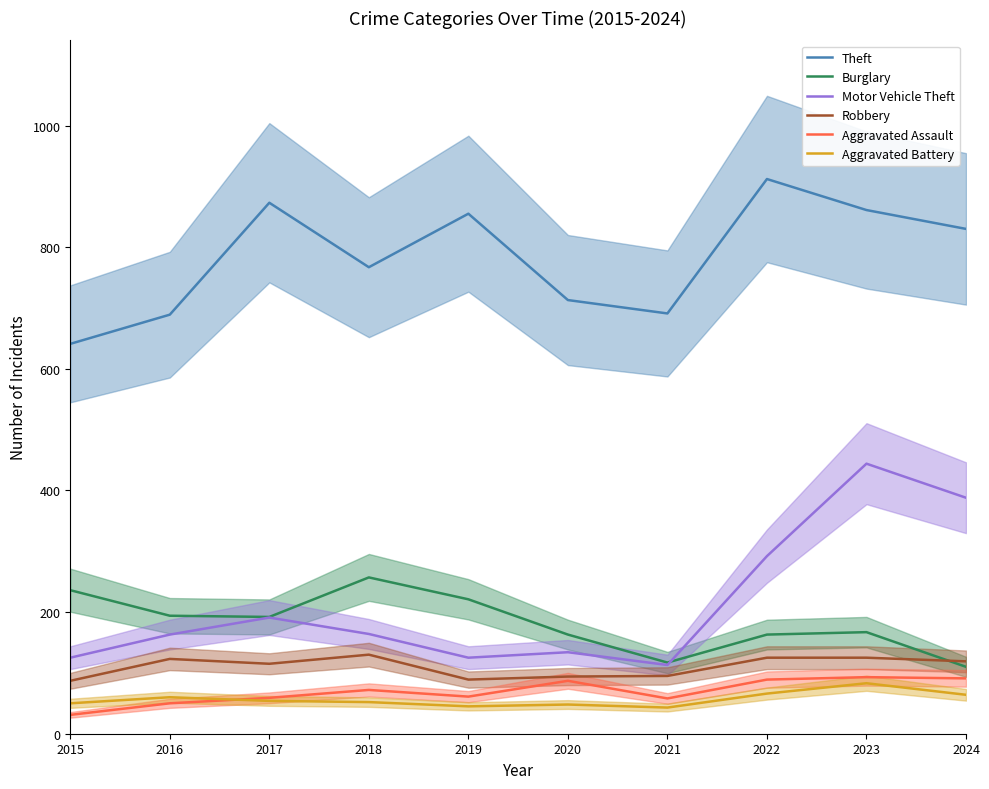

Where is the first local maximum for Theft?

2017